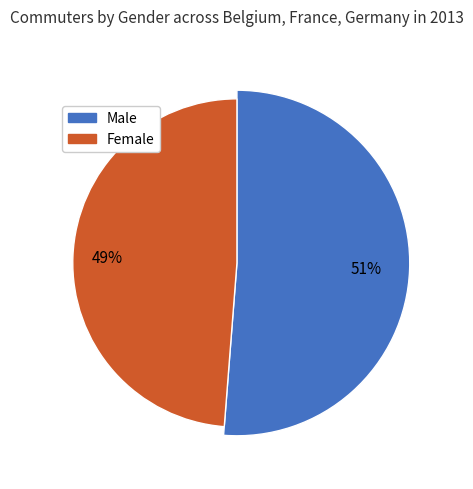

The Germany Female slice represents 9% of the pie. True or false?

False